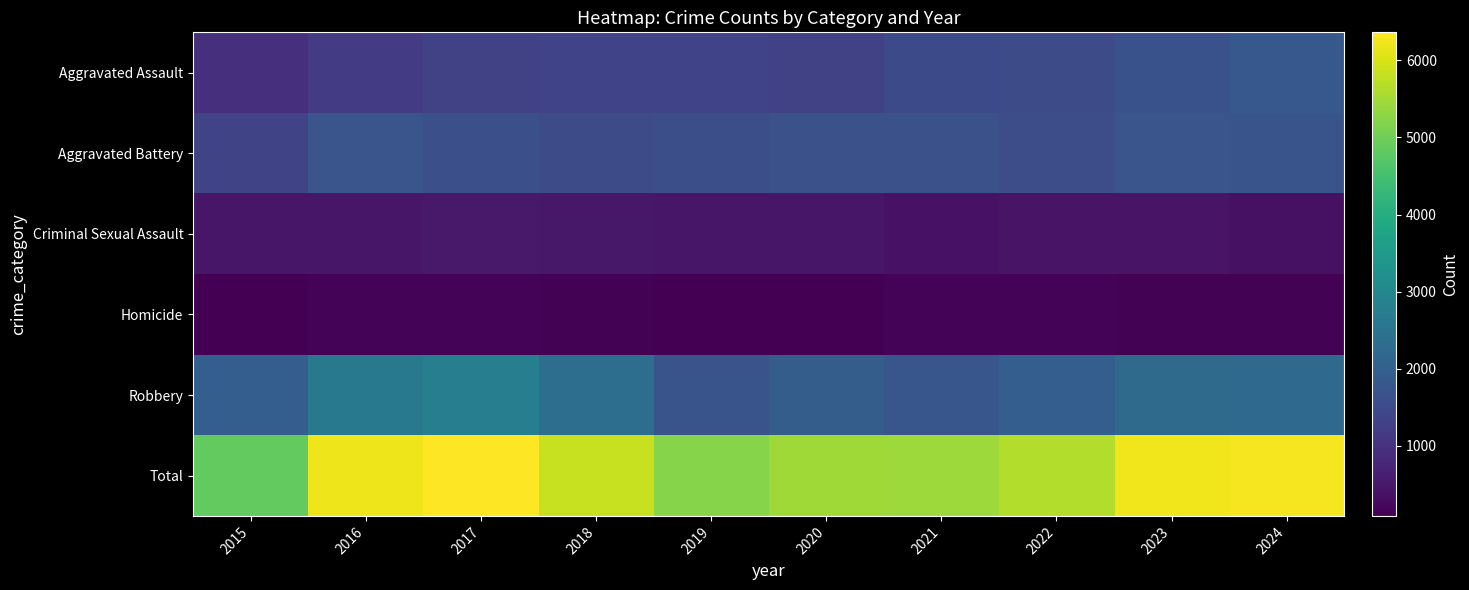

Reading left to right, transcribe all the data shown in this chart.

Aggravated Assault: 2015=951	2016=1213	2017=1304	2018=1344	2019=1344	2020=1338	2021=1501	2022=1520	2023=1669	2024=1821
Aggravated Battery: 2015=1376	2016=1736	2017=1613	2018=1515	2019=1590	2020=1638	2021=1639	2022=1578	2023=1745	2024=1731
Criminal Sexual Assault: 2015=473	2016=477	2017=524	2018=498	2019=477	2020=463	2021=403	2022=429	2023=432	2024=380
Homicide: 2015=94	2016=149	2017=154	2018=119	2019=91	2020=108	2021=146	2022=142	2023=123	2024=116
Robbery: 2015=1975	2016=2629	2017=2769	2018=2356	2019=1730	2020=1932	2021=1761	2022=1962	2023=2271	2024=2234
Total: 2015=4869	2016=6204	2017=6364	2018=5832	2019=5232	2020=5479	2021=5450	2022=5631	2023=6240	2024=6282